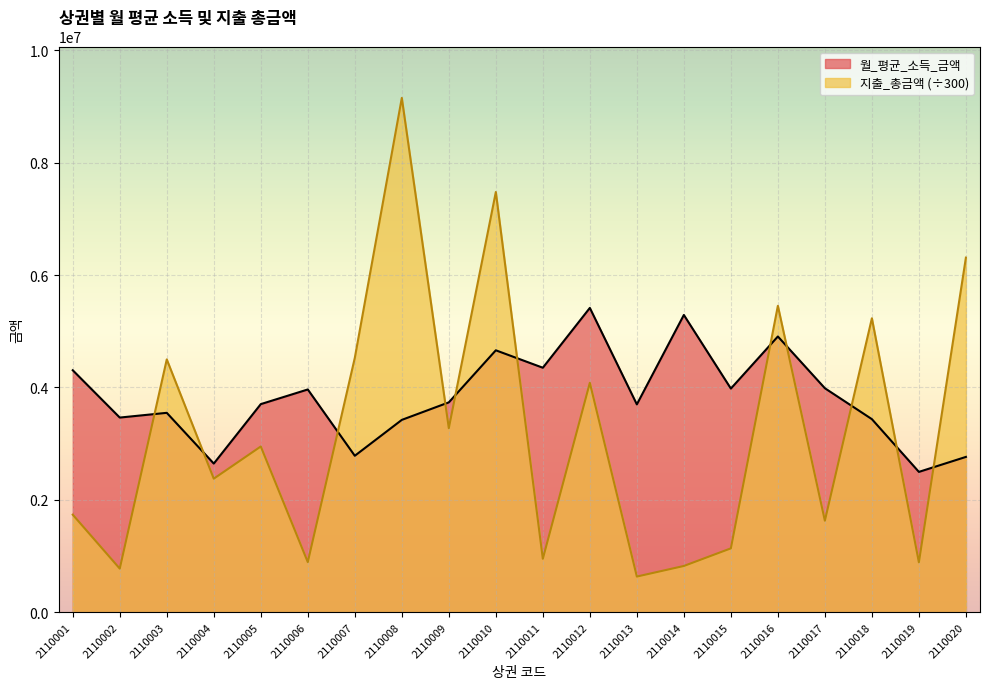

True or false: 월_평균_소득_금액 has more than 2 interior local peaks.

True